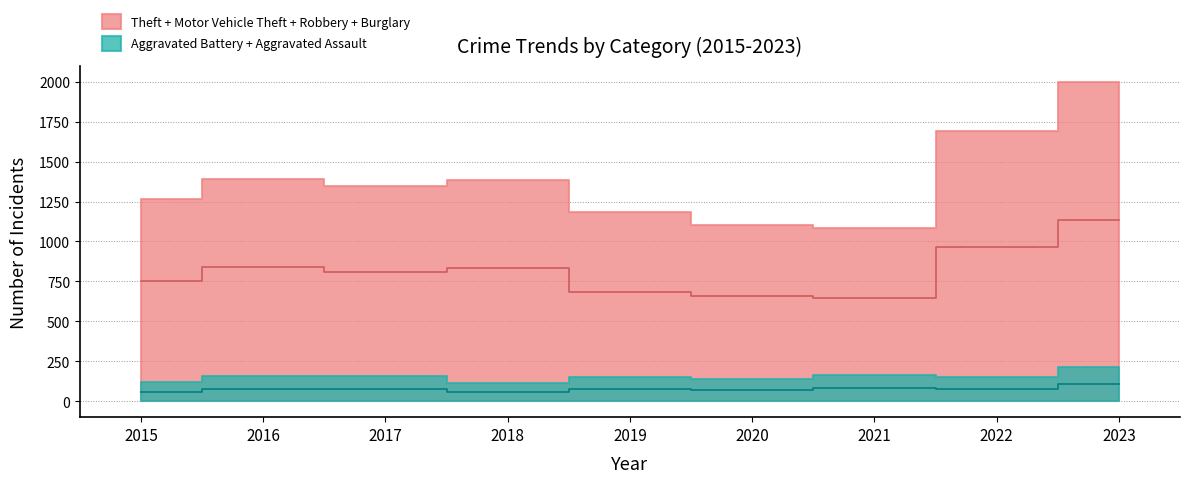

Reading left to right, transcribe all the data shown in this chart.

Theft: 2015=874	2016=999	2017=979	2018=977	2019=914	2020=782	2021=791	2022=1235	2023=1363
Motor Vehicle Theft: 2015=152	2016=110	2017=104	2018=127	2019=84	2020=109	2021=96	2022=219	2023=364
Burglary: 2015=121	2016=139	2017=162	2018=176	2019=110	2020=110	2021=95	2022=132	2023=157
Robbery: 2015=117	2016=144	2017=105	2018=107	2019=75	2020=102	2021=105	2022=108	2023=114
Aggravated Assault: 2015=54	2016=66	2017=72	2018=43	2019=65	2020=56	2021=86	2022=78	2023=110
Aggravated Battery: 2015=64	2016=93	2017=83	2018=70	2019=88	2020=82	2021=75	2022=71	2023=101